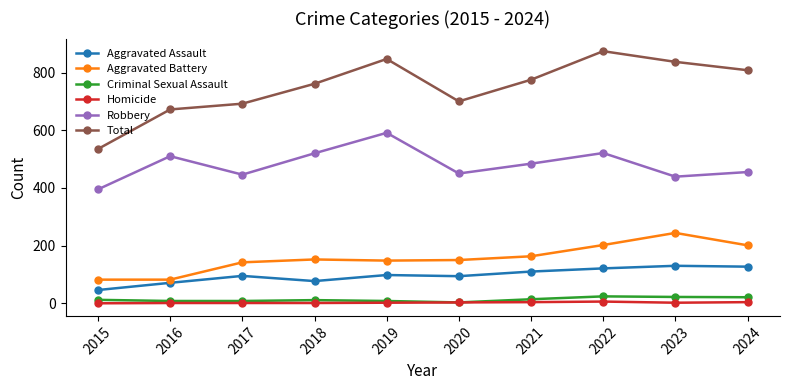

True or false: Aggravated Assault has a value of 29 at 2018.

False